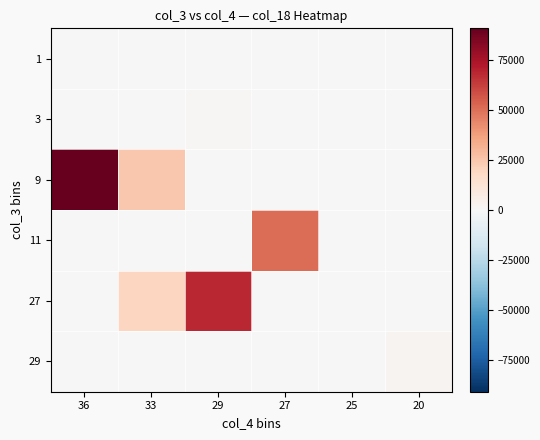

At which category is the sum across all series the highest?

36